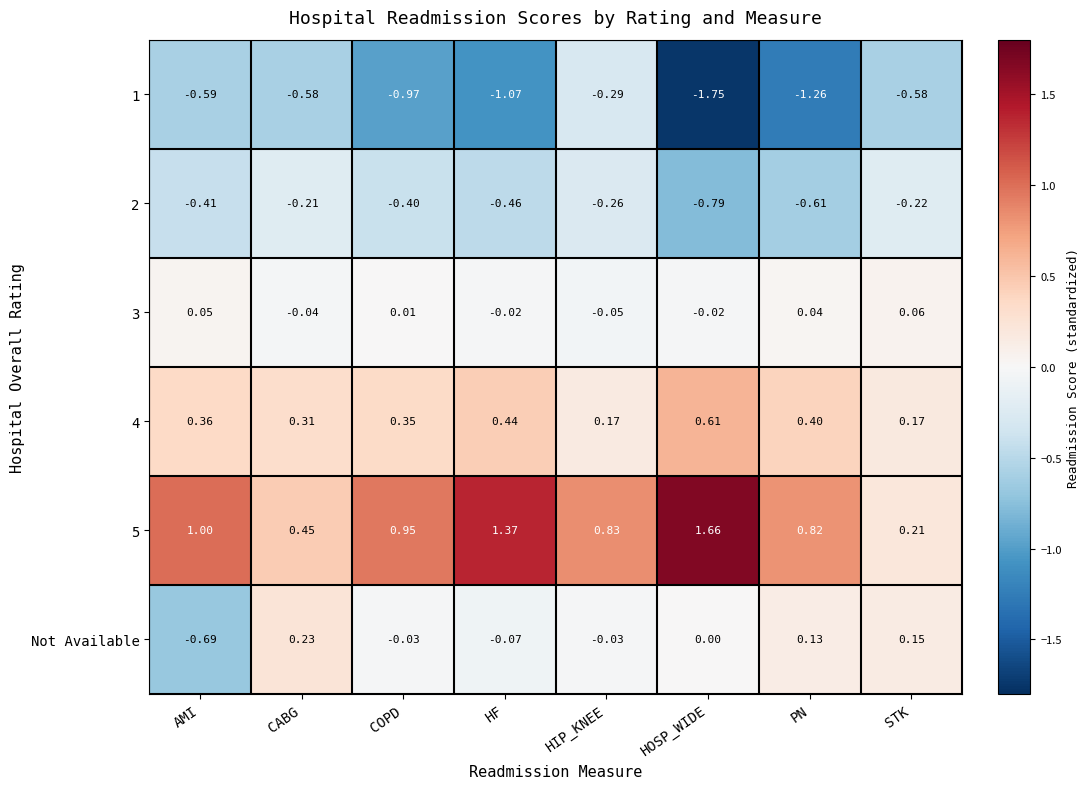

Is the value of 1 at HF greater than the value of 5 at CABG?

No